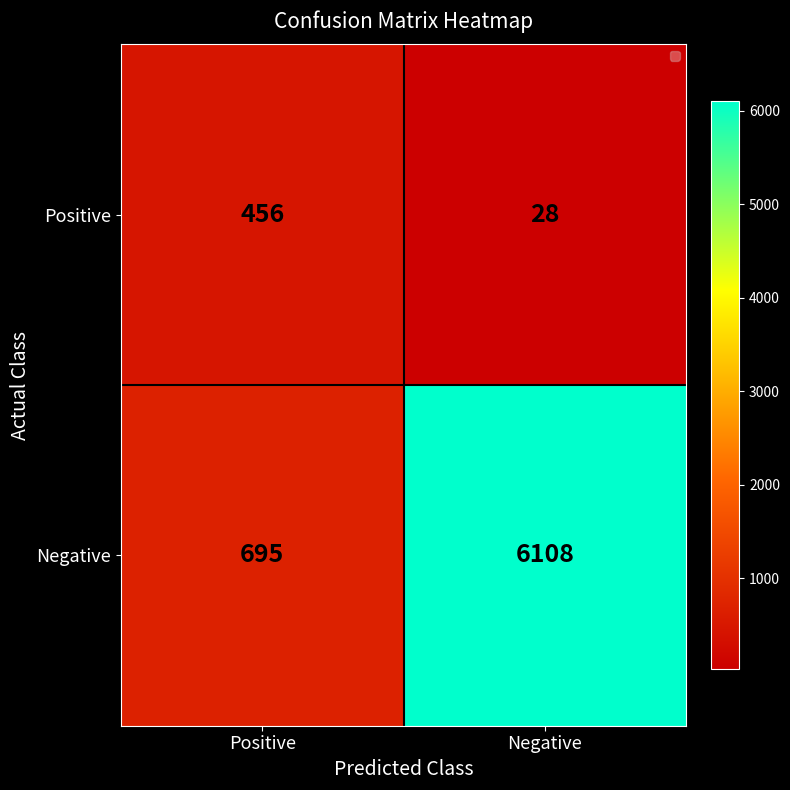

Which label corresponds to the largest value in the chart?

Negative